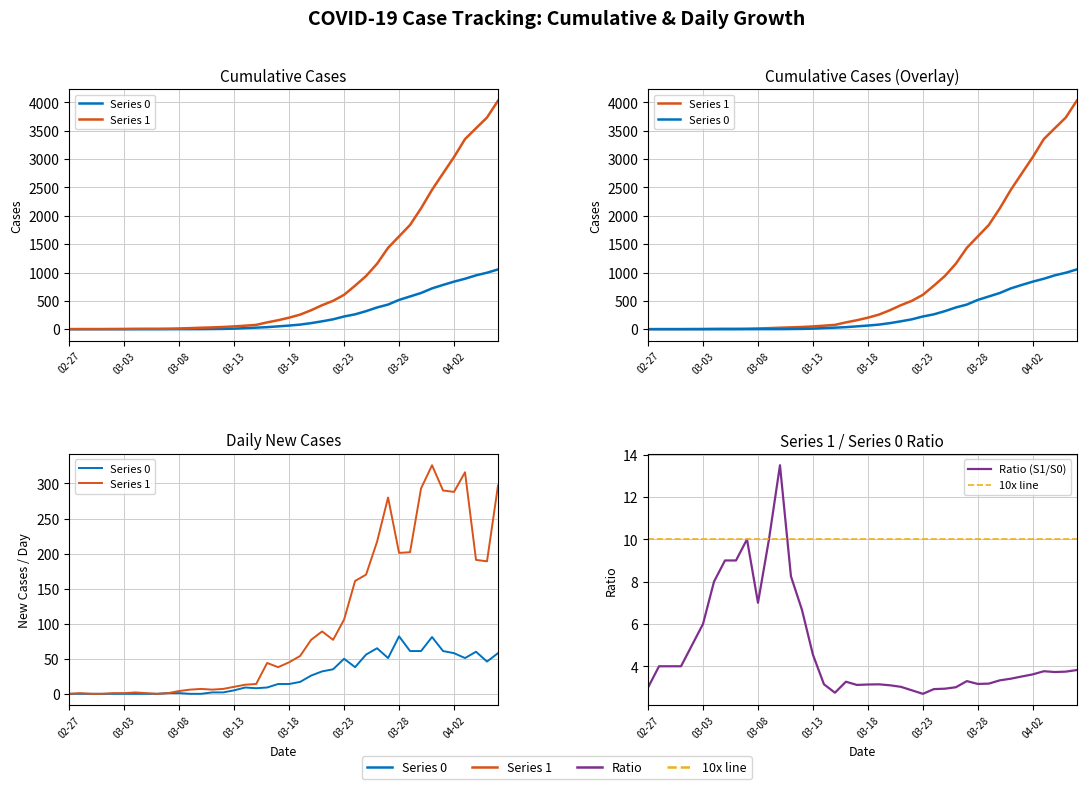

List the series in order of their peak value, highest first.

Series 1, Series 0